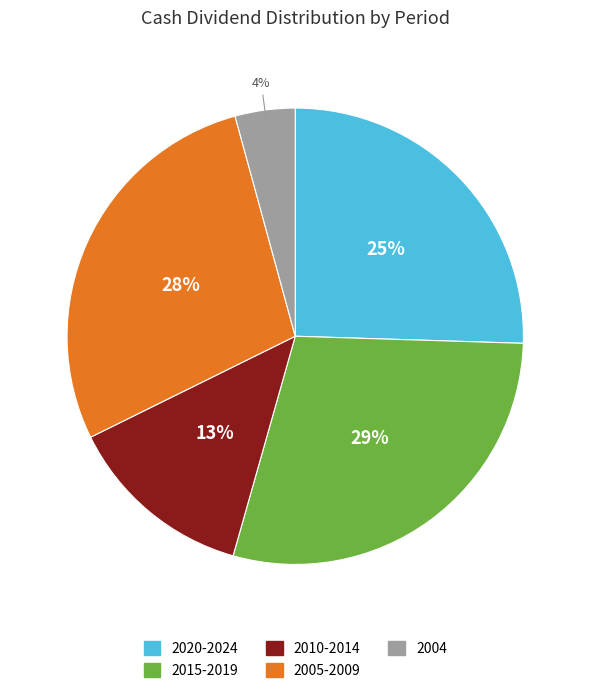

What is the smallest slice in the pie chart?

2004